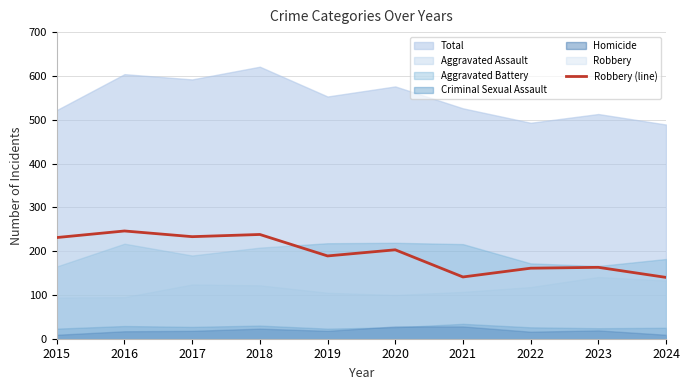

What is the average value?

194